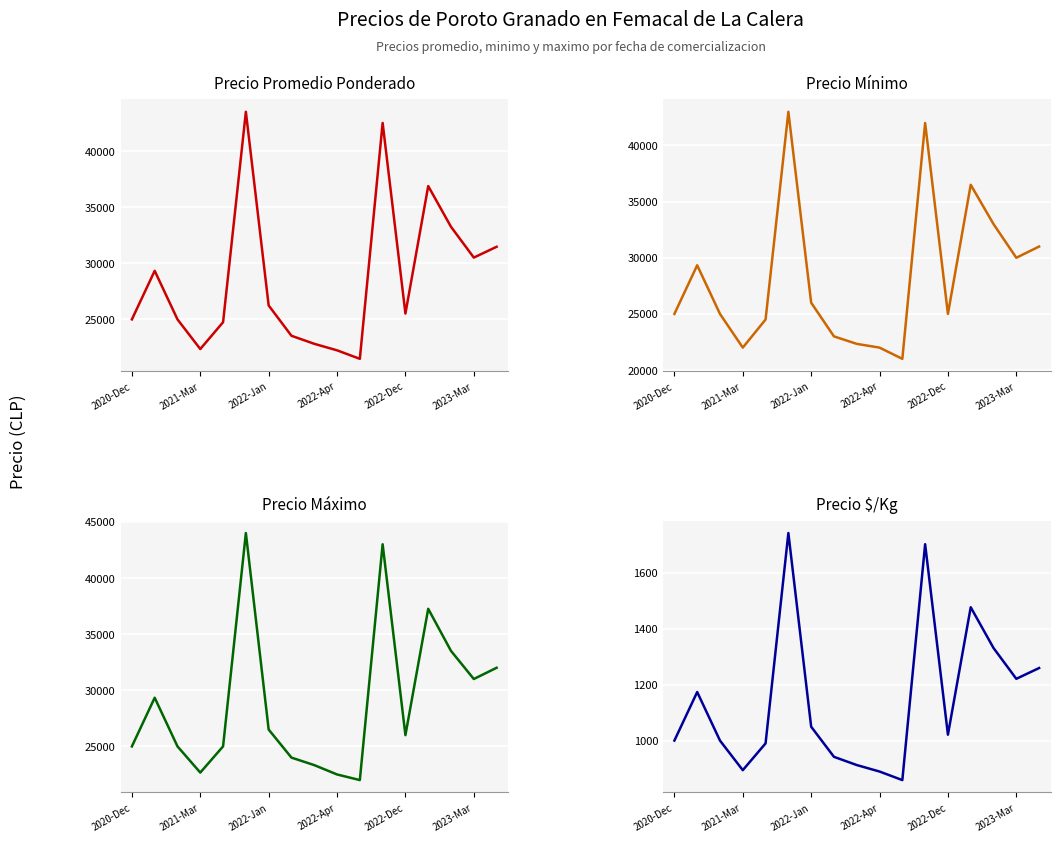

Which category has the lowest value in the Precio $/Kg series?

10